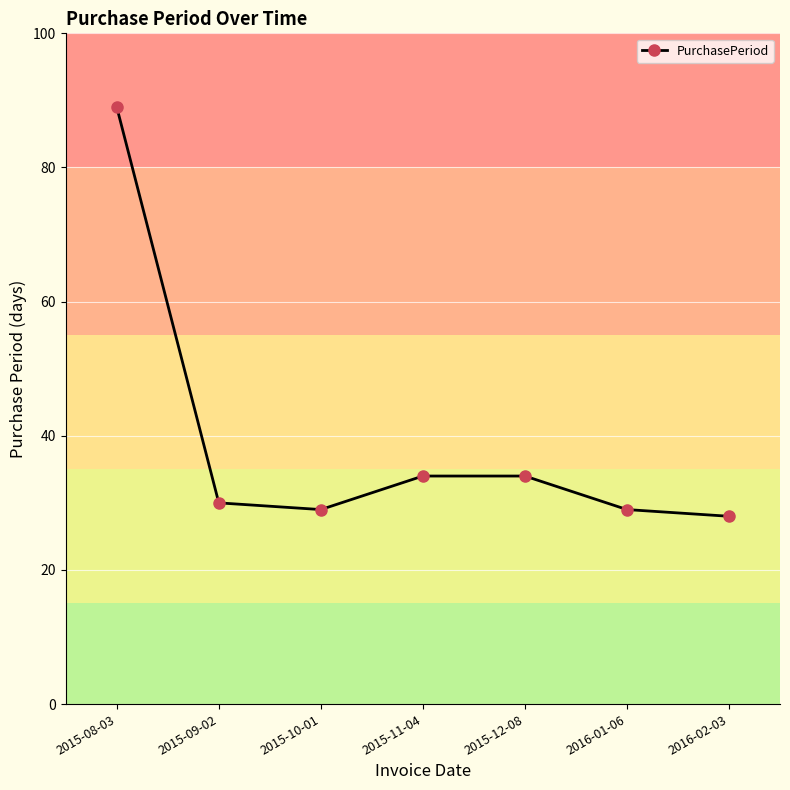

Read the value at 2016-02-03, to the nearest 10.

30